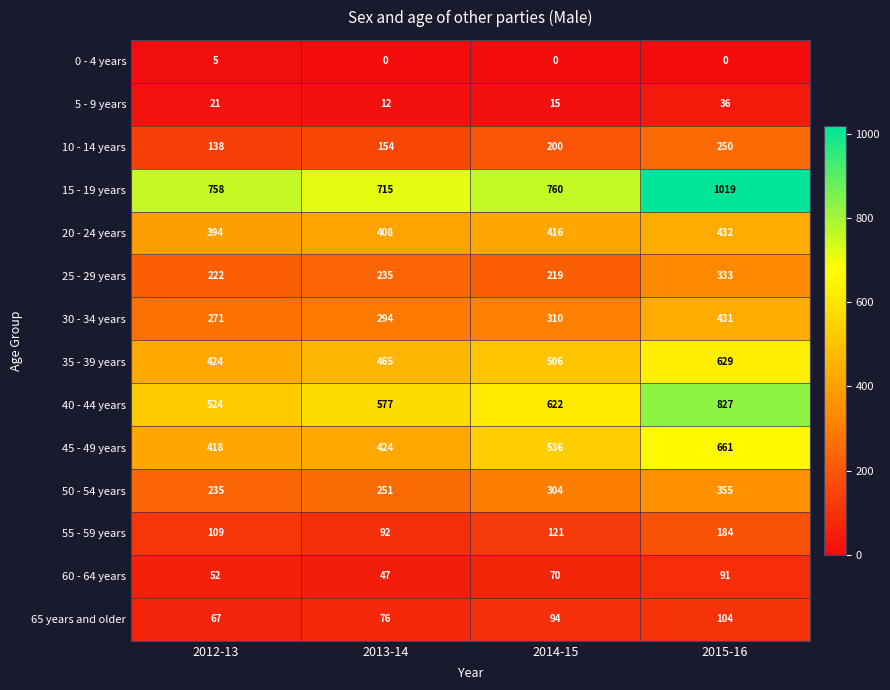

What is the difference between the maximum and second lowest values in the 0 - 4 years series?

5